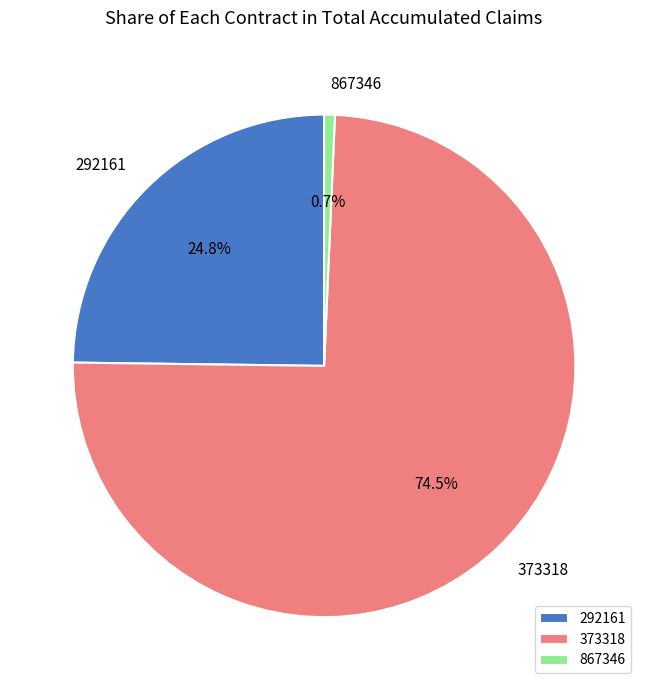

How many segments does this pie chart have?

3